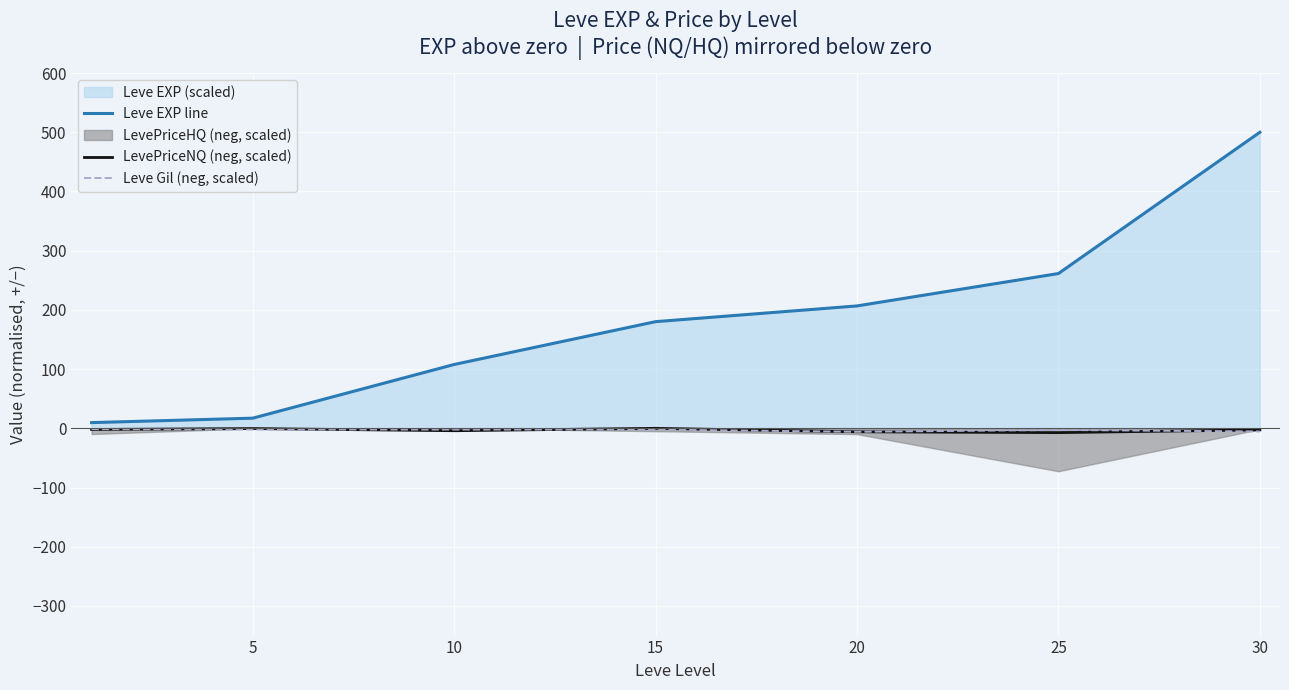

What is the value of the Leve Gil (neg, scaled) point at the 7th from the left?

-5.3